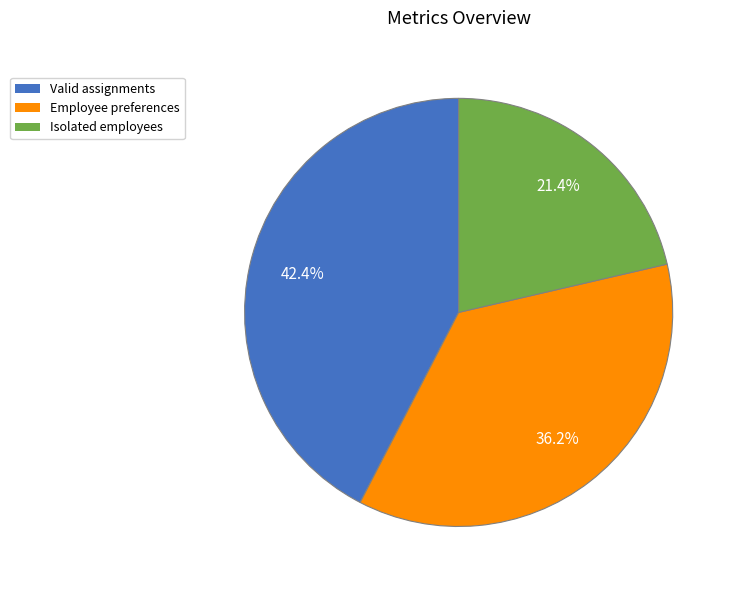

How many segments does this pie chart have?

3